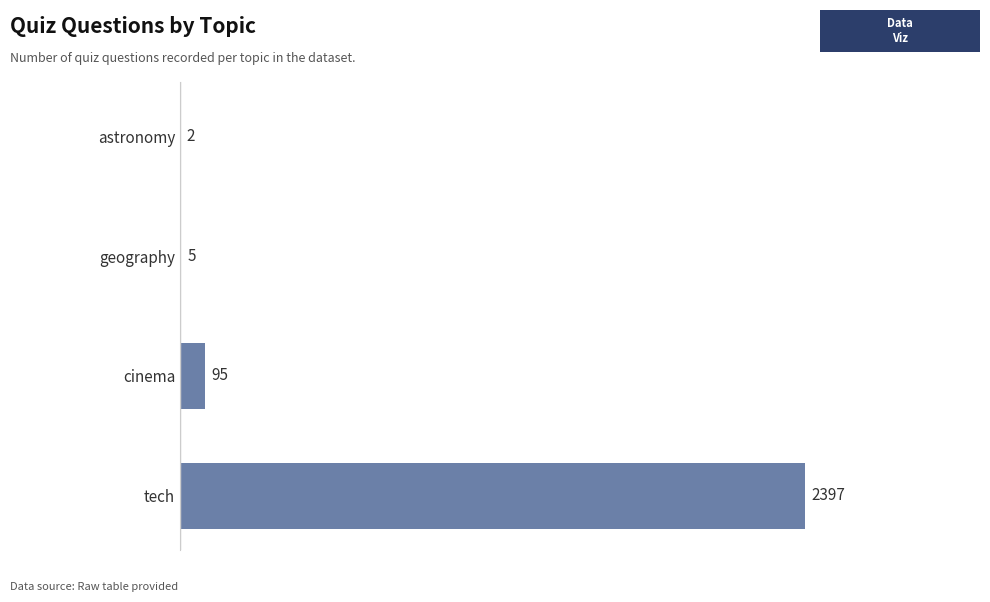

At which label is the value closest to 1199?

cinema